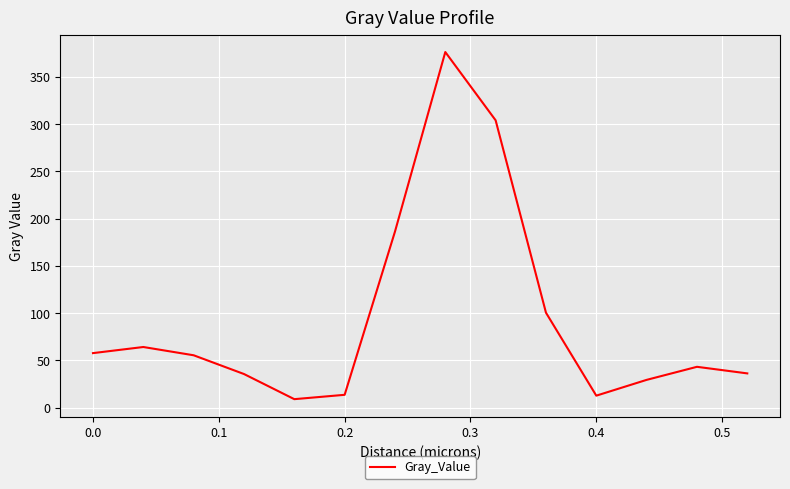

True or false: the data has more than 0 interior local peaks.

True